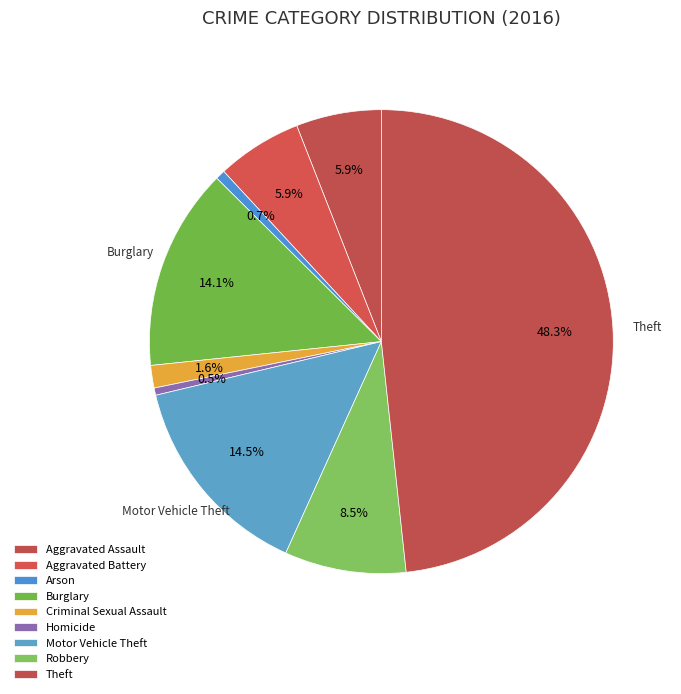

How many segments does this pie chart have?

9